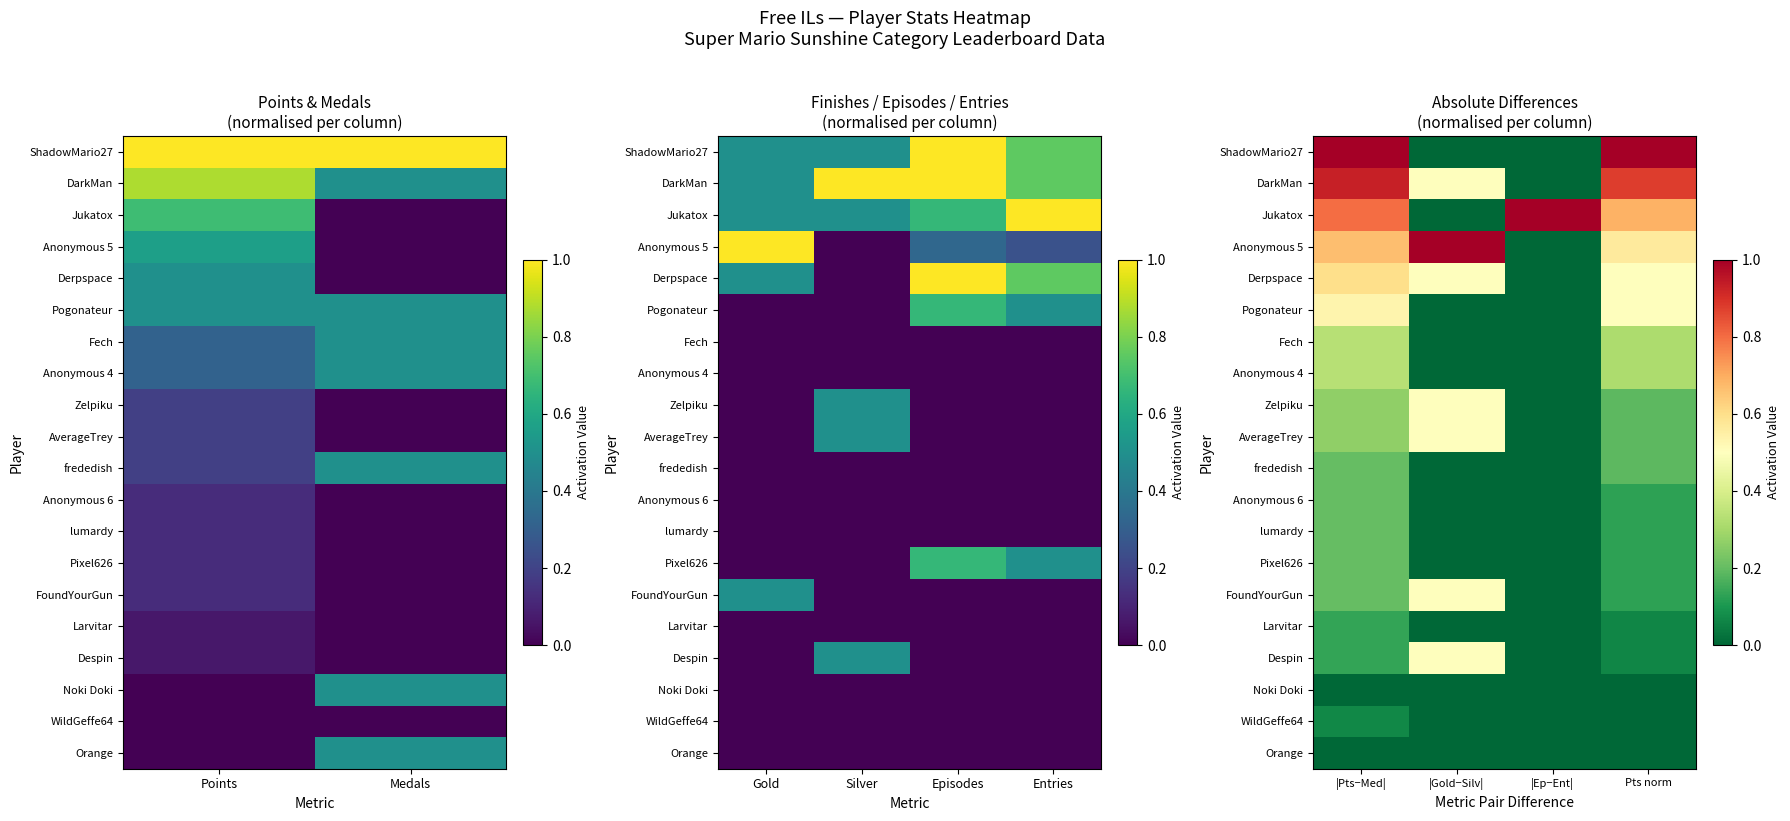

At which category is the sum across all series the highest?

|Pts−Med|